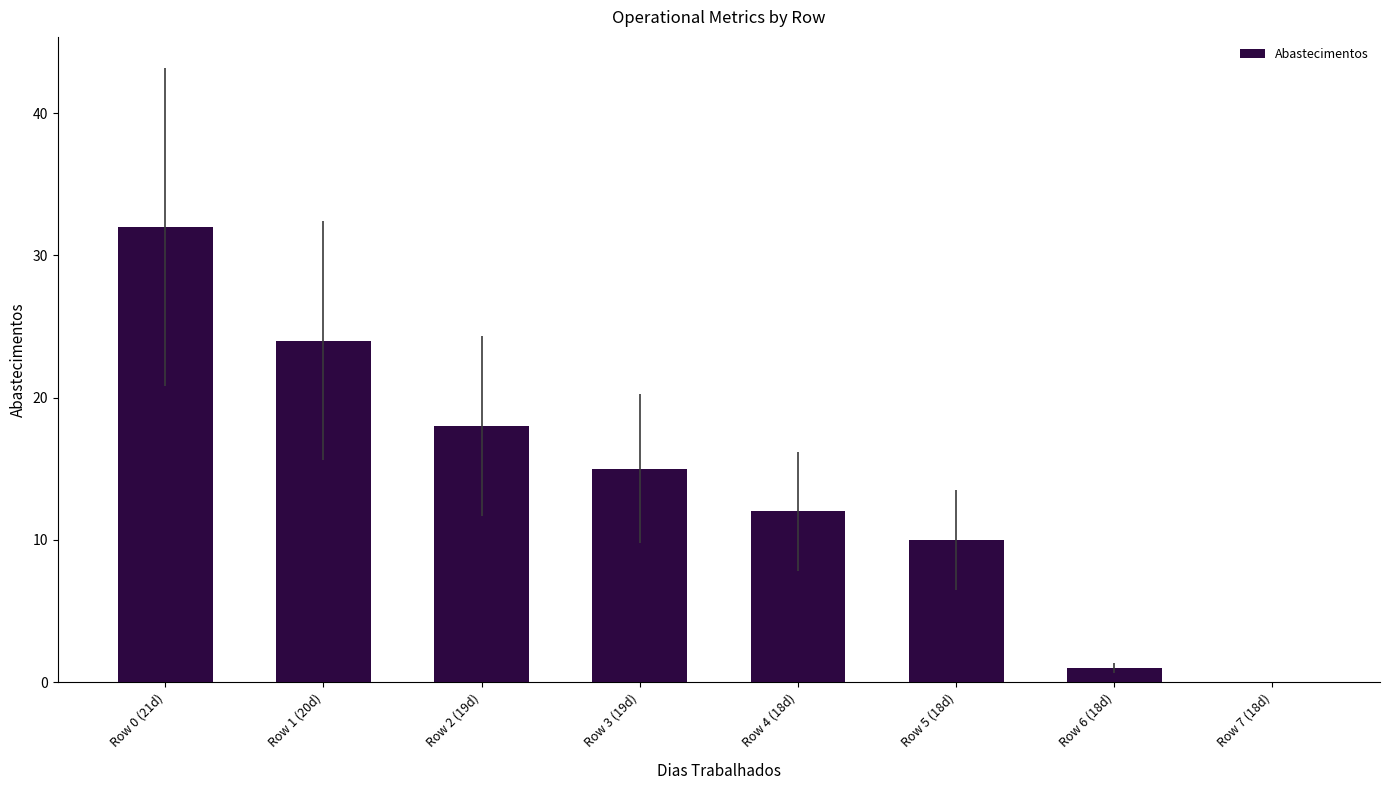

The value at Row 5 (18d) is 10. True or false?

True